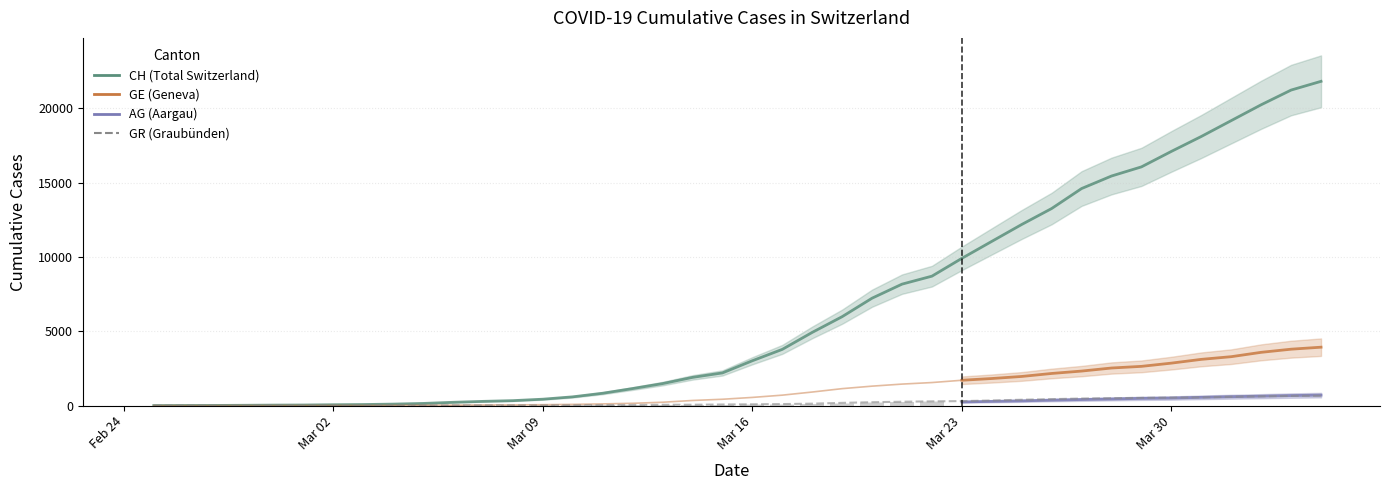

Which series has the widest spread of values?

CH